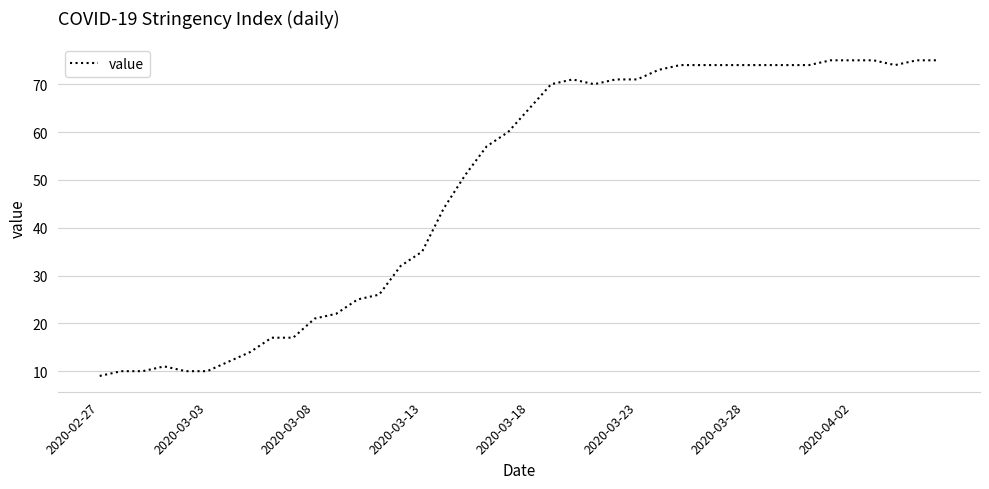

What is the greatest value displayed?

75